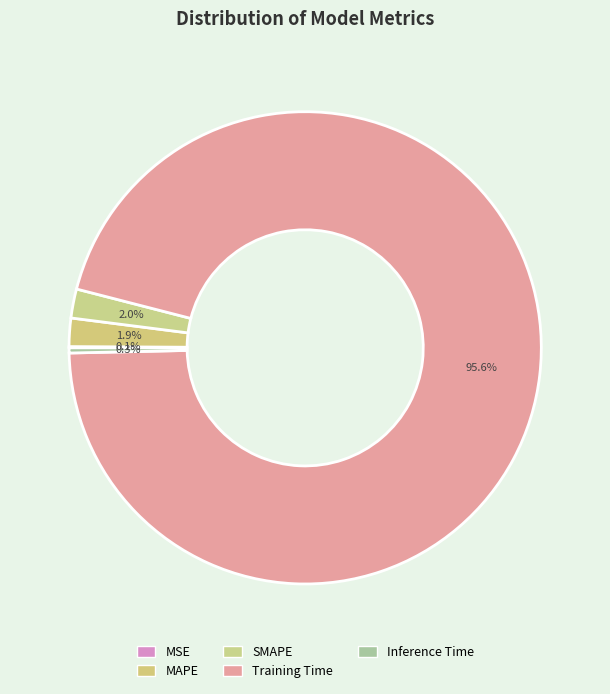

Is it true that MSE is 11% of the pie?

False